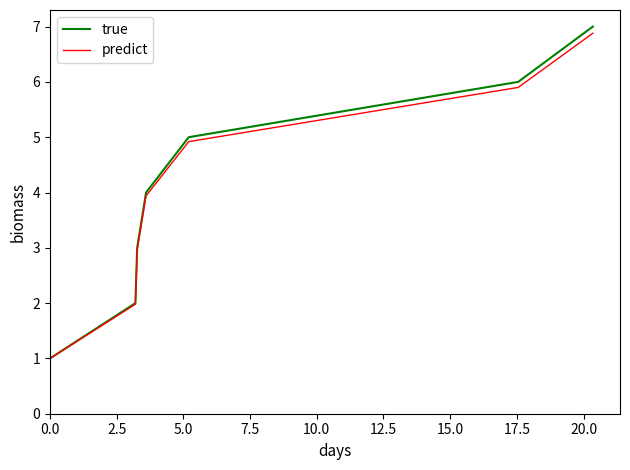

What is the minimum value shown in the chart?

1.0